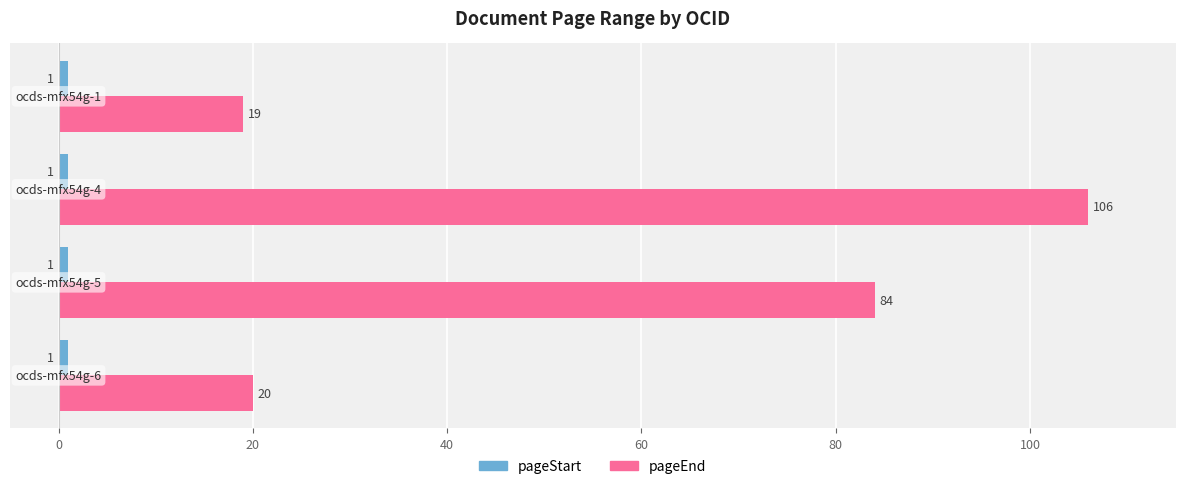

Which series has the largest range (max minus min)?

pageEnd